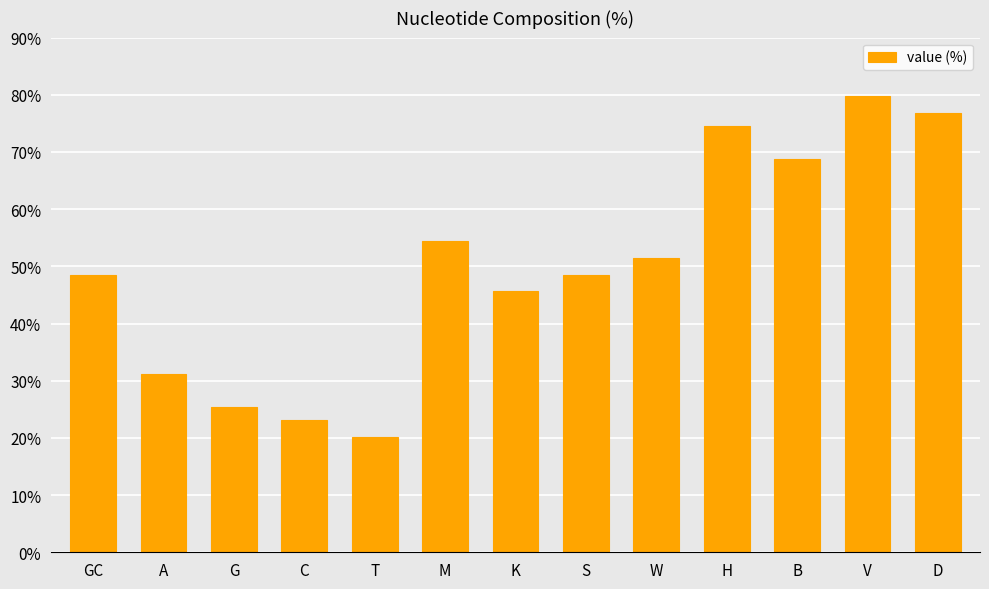

What is the ratio of the value at W to the value at D?

0.7